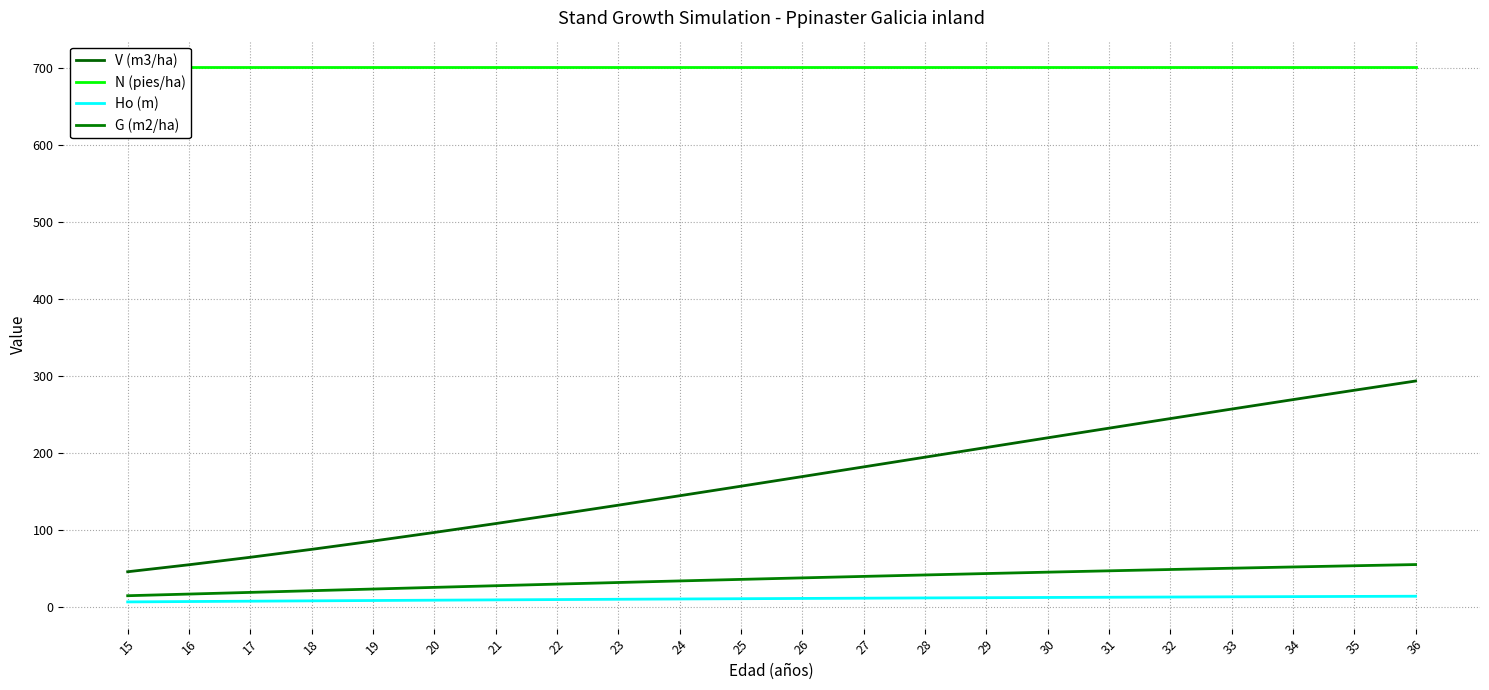

Which has a higher value, 27 or 31?

31